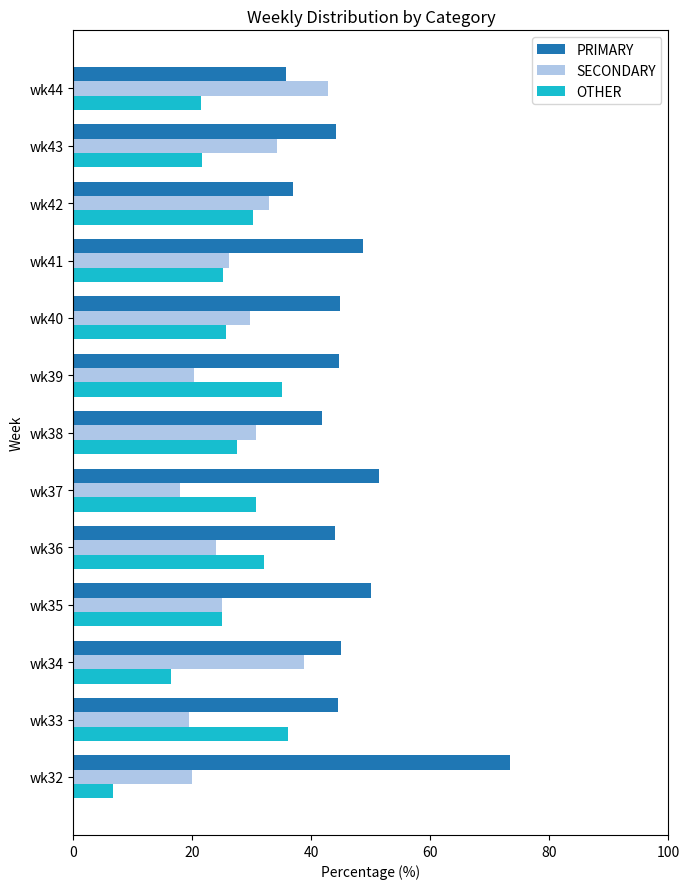

Which category has the lowest value in the SECONDARY series?

wk37